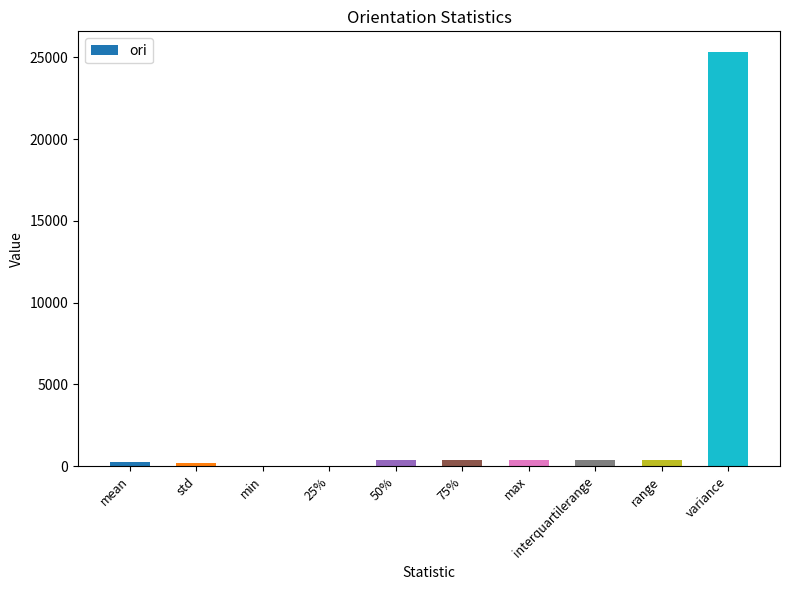

Which has a higher value, variance or min?

variance